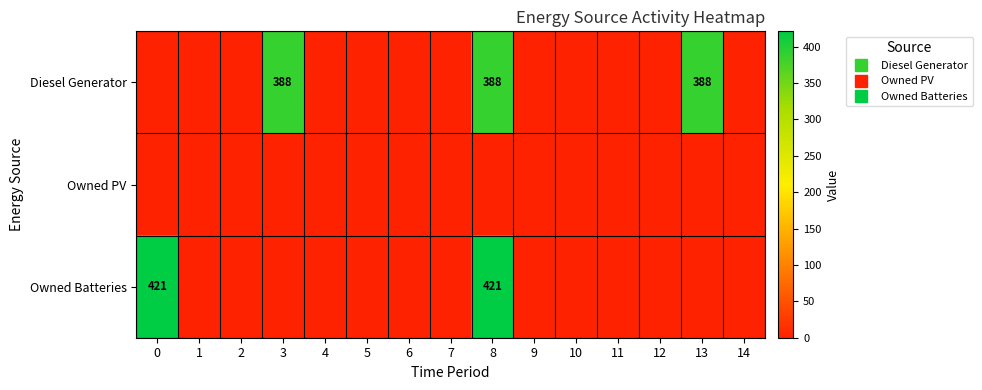

The Diesel Generator series shows 252 at 13. True or false?

False